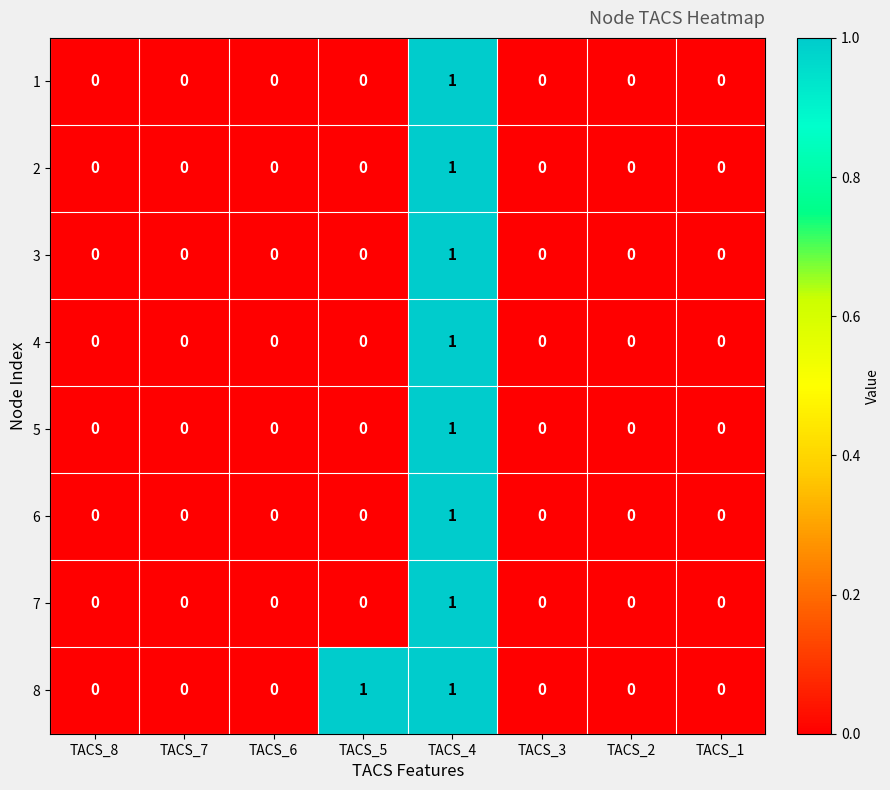

The 3 series shows 1 at TACS_5. True or false?

False